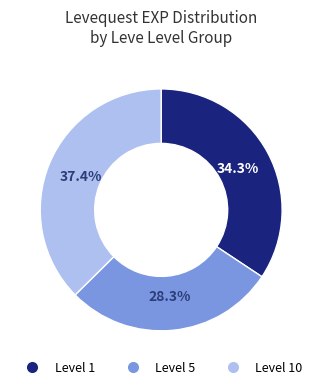

How many slices are in this pie chart?

3